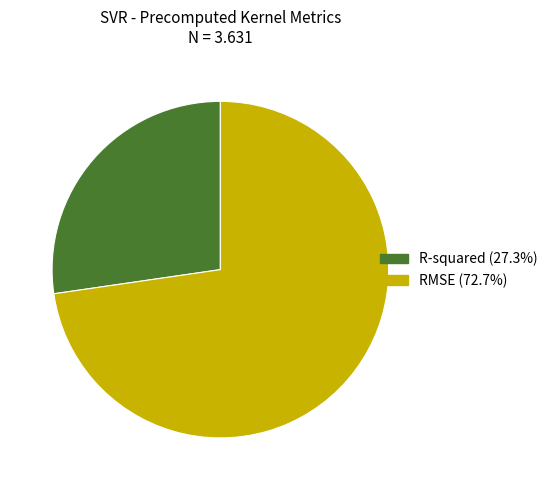

What is the smallest slice in the pie chart?

R-squared